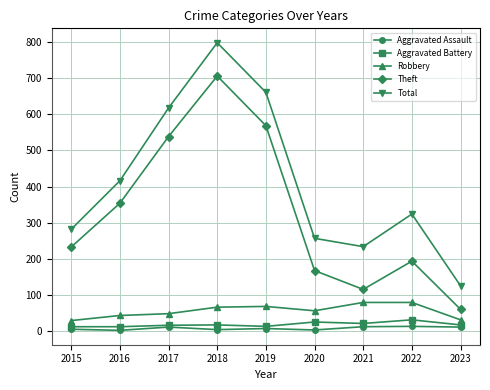

Is the value of Total at 2019 greater than the value of Aggravated Battery at 2019?

Yes